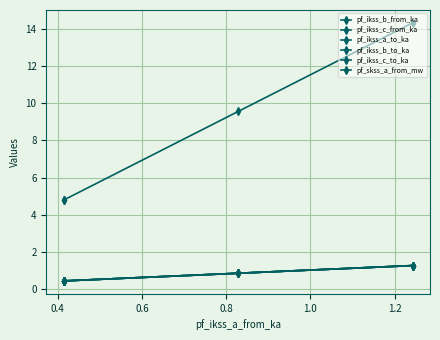

Is this an area chart (filled region under the line)?

No